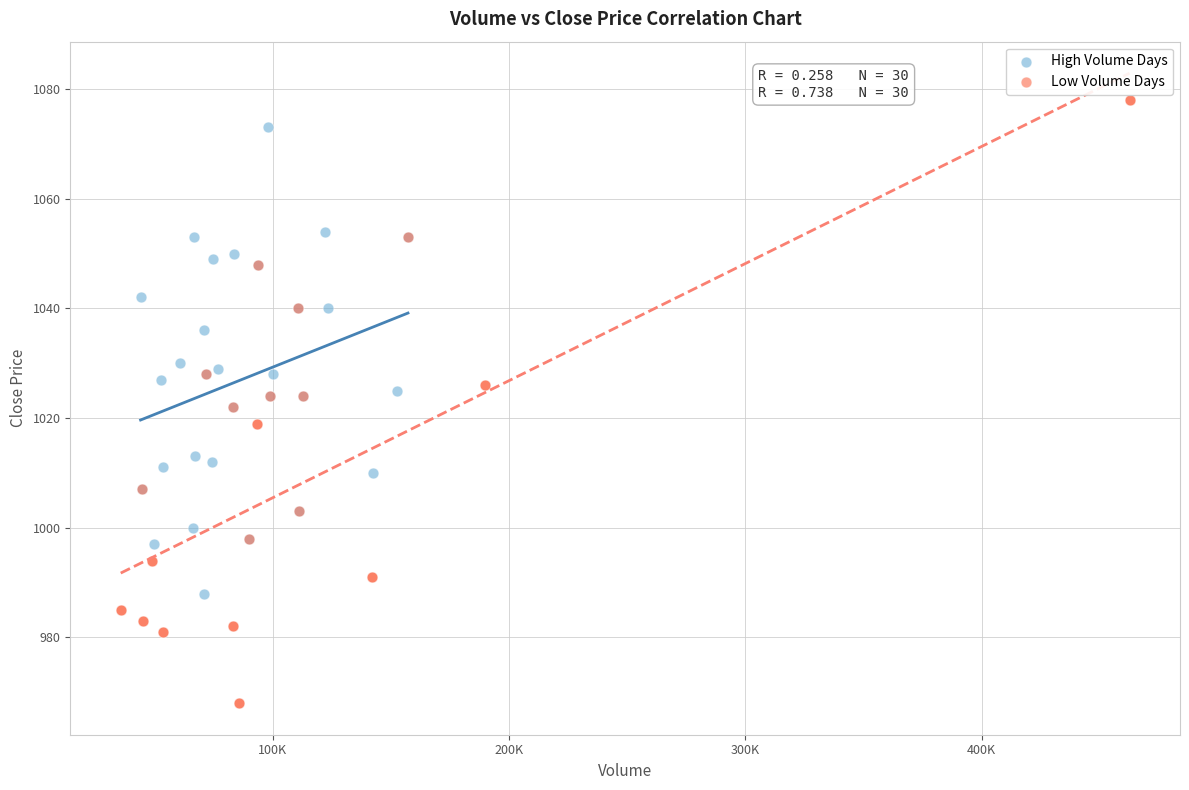

Which series reaches the minimum Y coordinate?

Low Volume Days